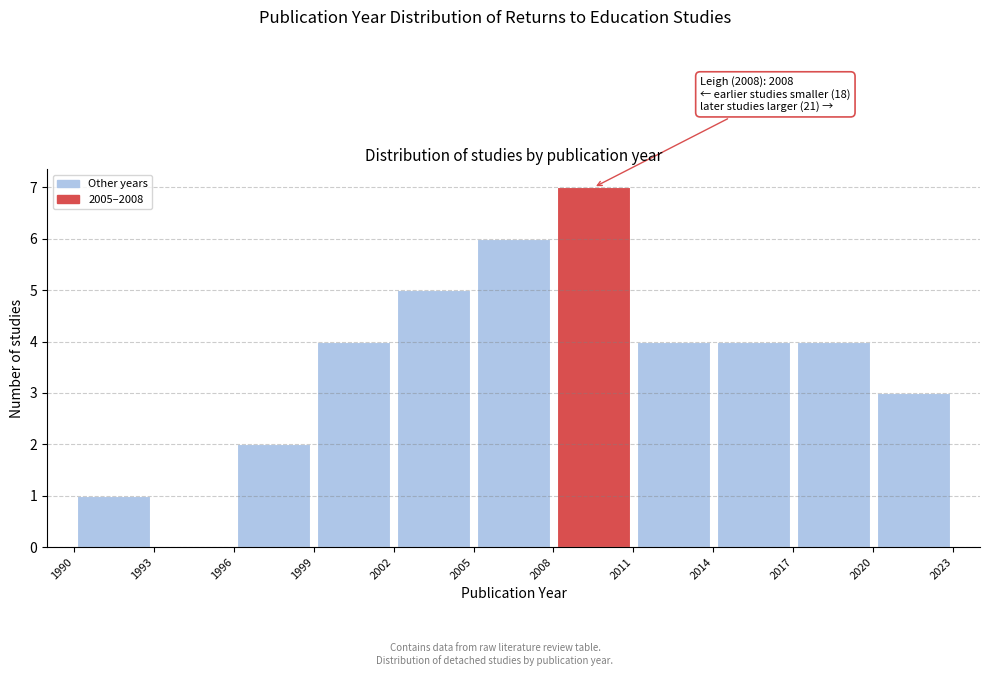

Which range on the x-axis has the tallest bar?

2008 to 2011